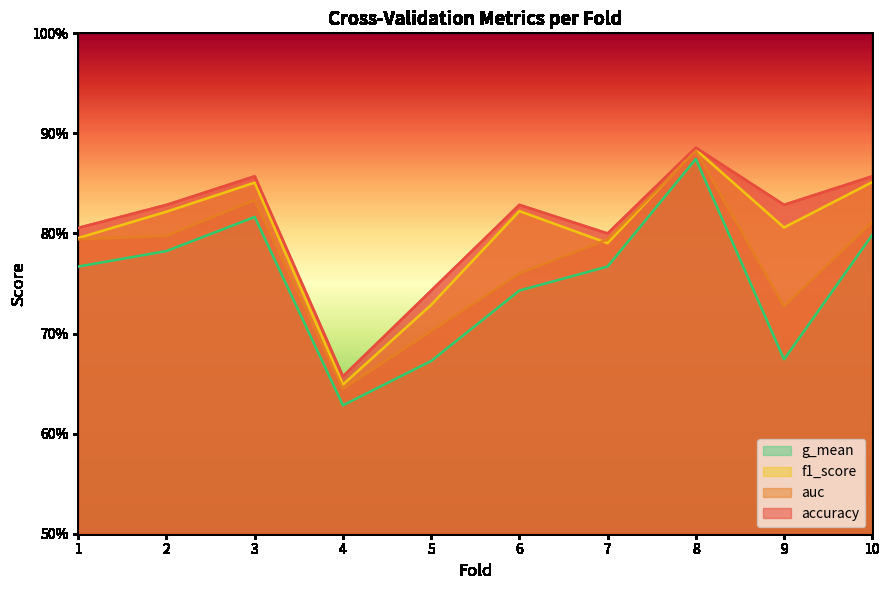

True or false: auc and f1_score intersect in this chart.

True